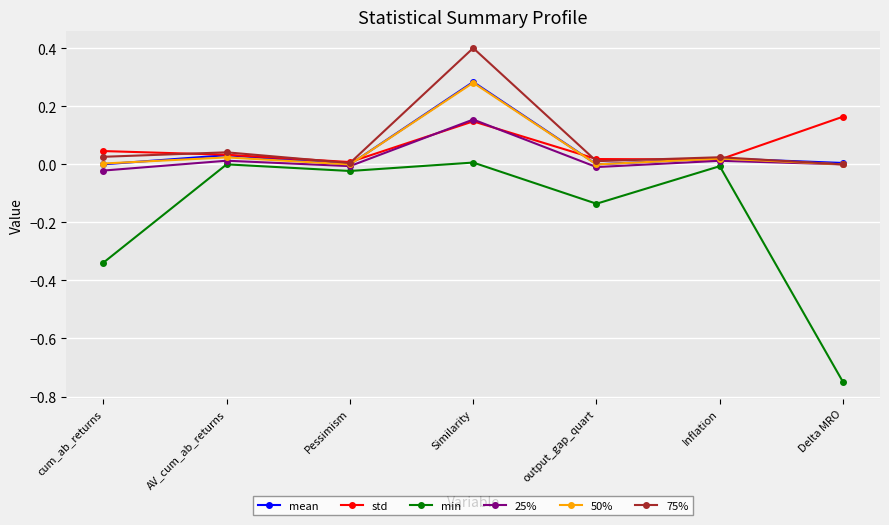

Is the value of std at Similarity greater than the value of 75% at cum_ab_returns?

Yes